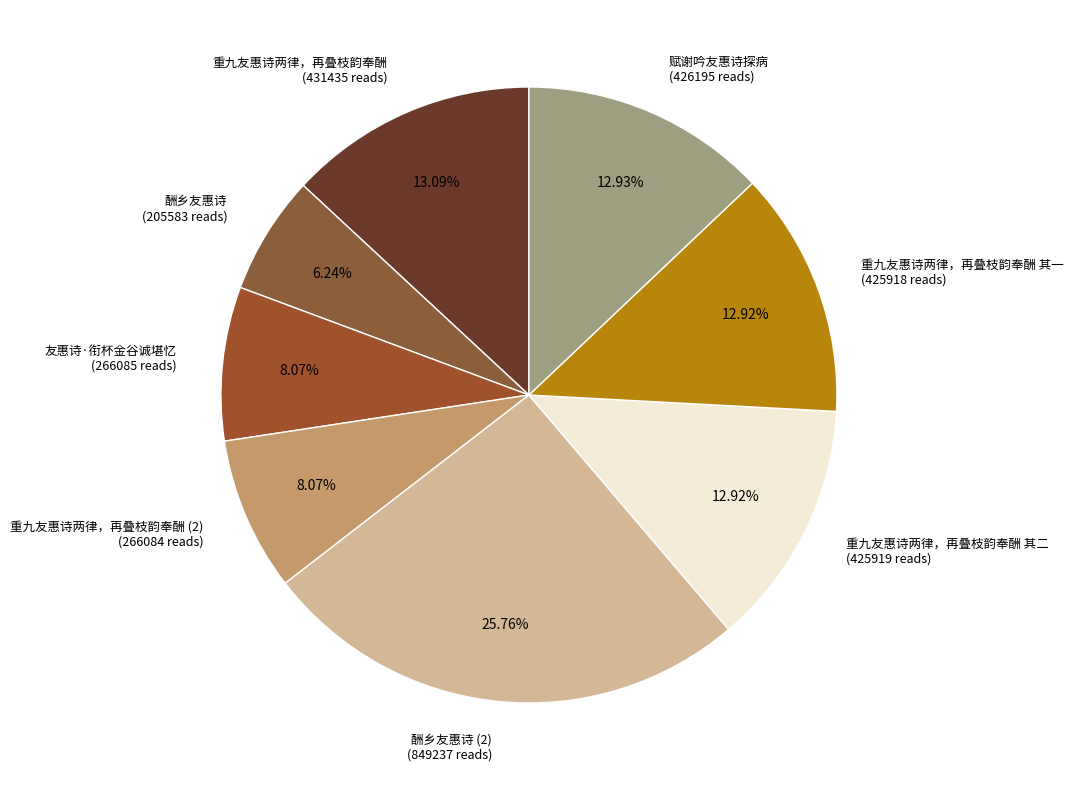

What is the largest slice in the pie chart?

酬乡友惠诗 (2) (849237 reads)